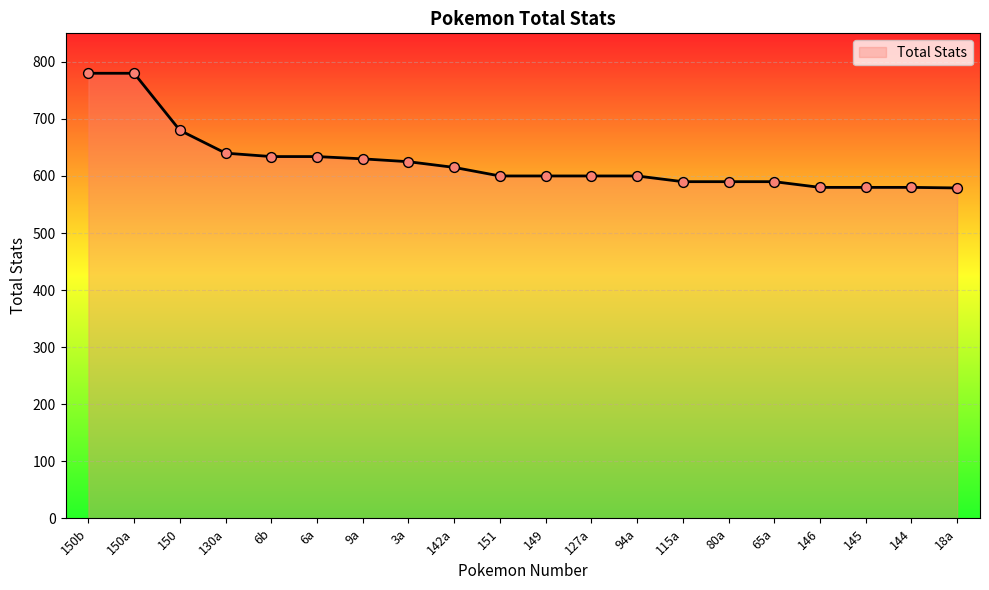

Approximately how many times larger is the value at 145 compared to 142a?

0.9